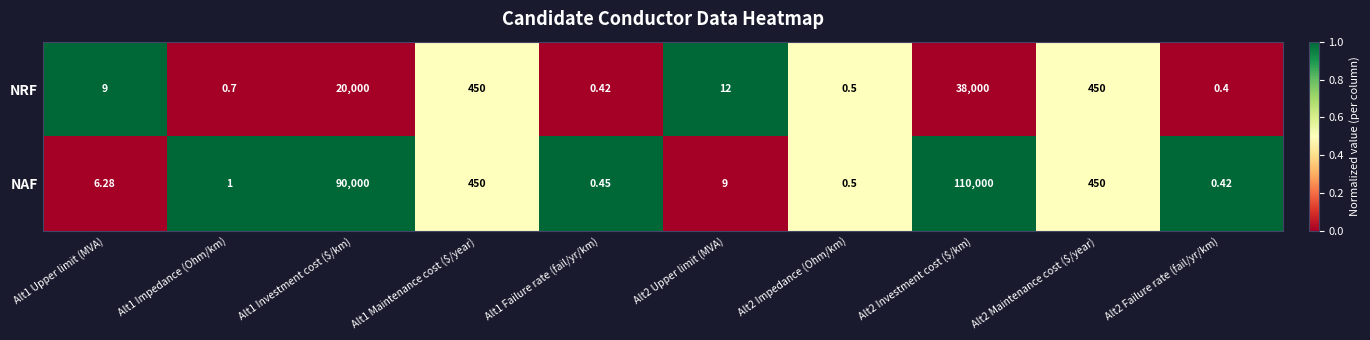

Which series has the largest total across all categories?

NAF